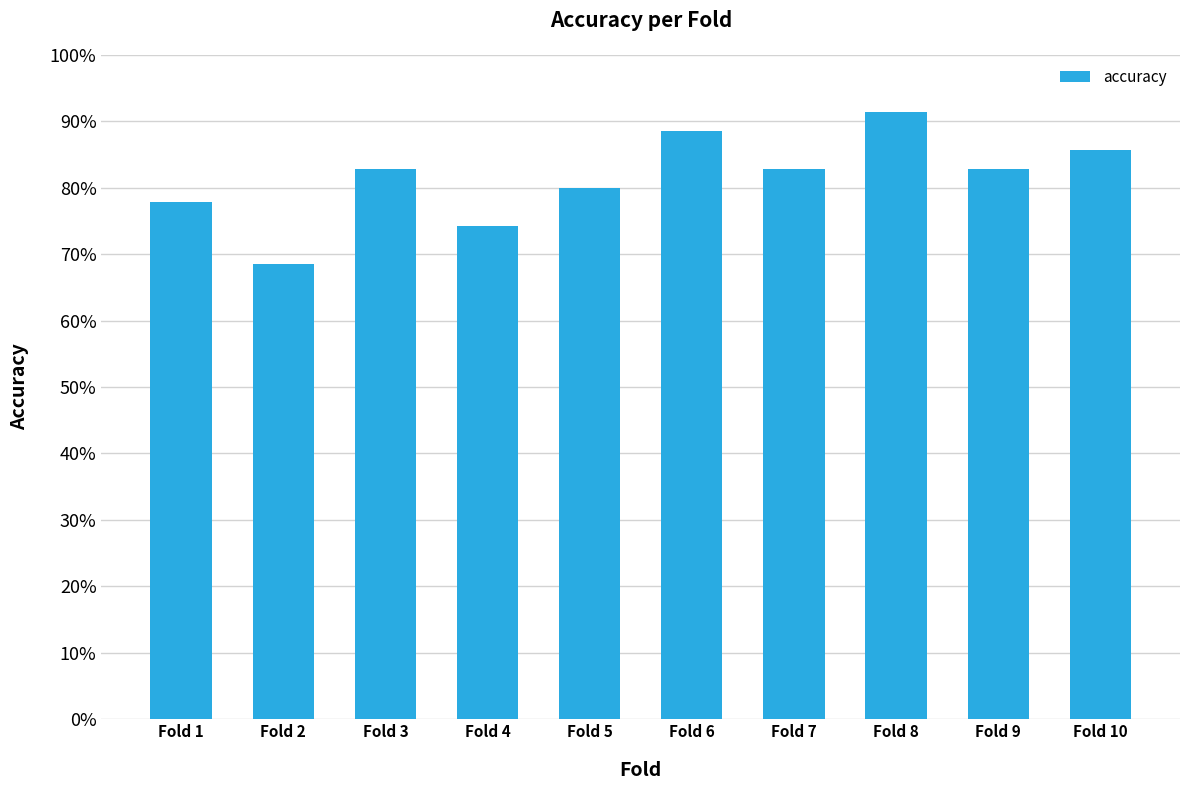

Does the chart contain stacked bars?

No